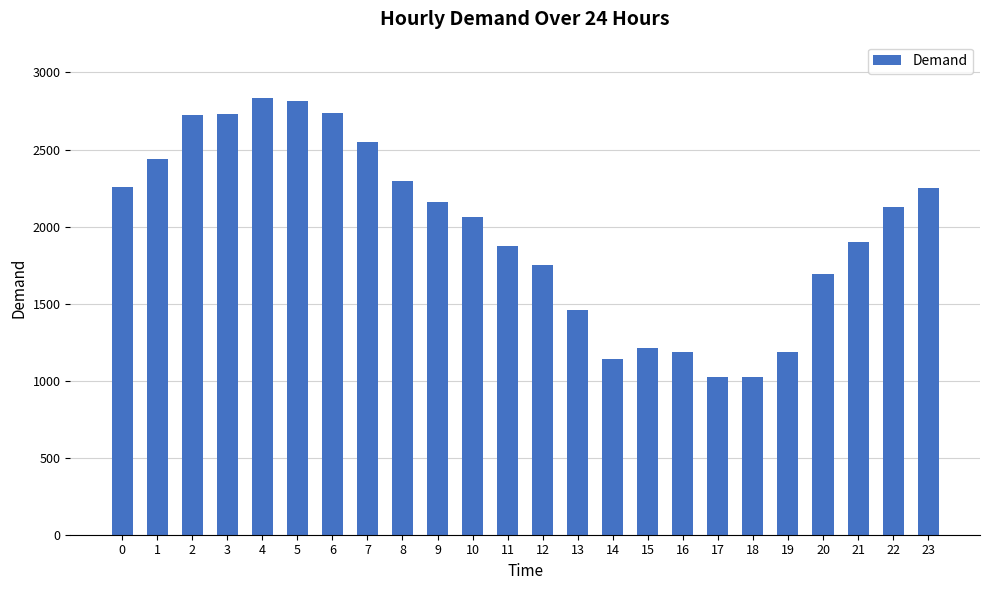

What is the difference between the values at 11 and 16?

685